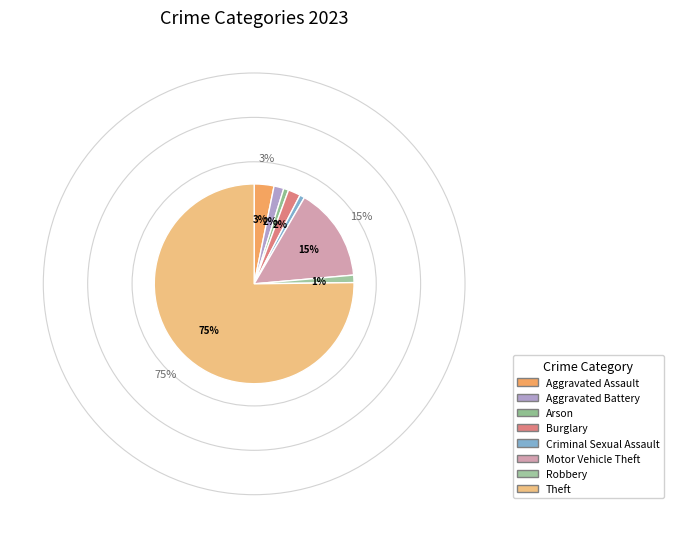

What percentage is the Aggravated Battery slice, to the nearest percent?

2%